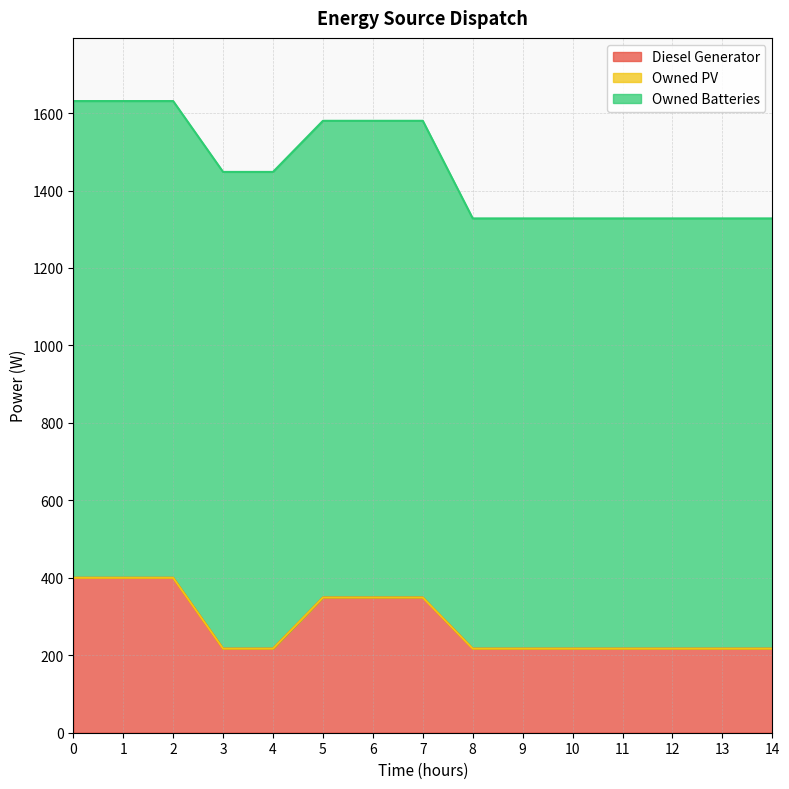

Rank the categories by Diesel Generator value from lowest to highest.

3, 4, 8, 9, 10, 11, 12, 13, 14, 5, 6, 7, 0, 1, 2